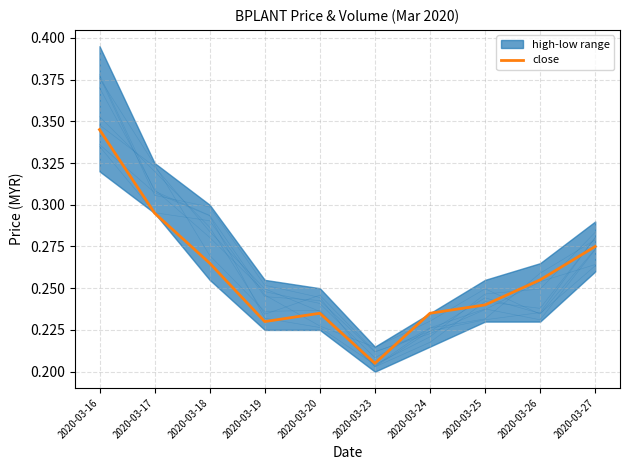

True or false: close has a value of 0.4 at 2020-03-23.

False